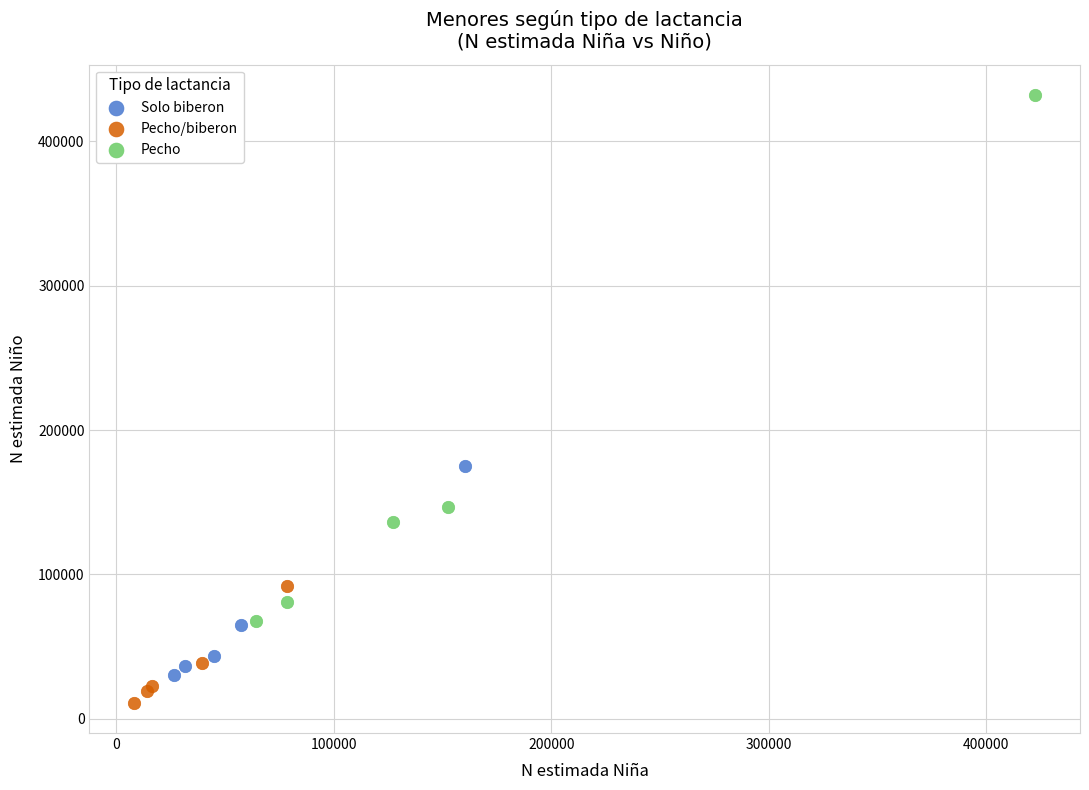

What are all the series names shown in the legend?

Solo biberon, Pecho/biberon, Pecho